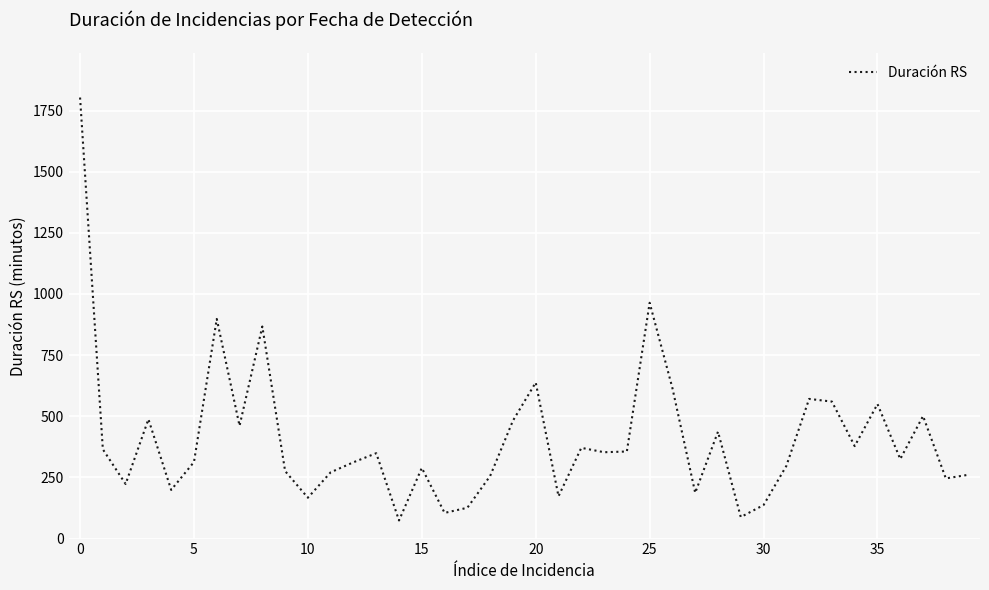

What is the minimum value shown in the chart?

74